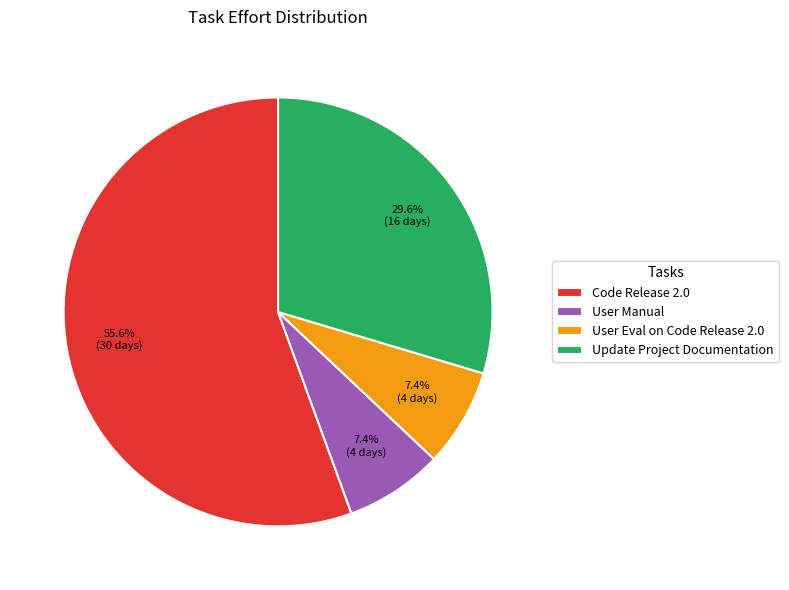

How much of the chart is everything except Update Project Documentation?

70.4%